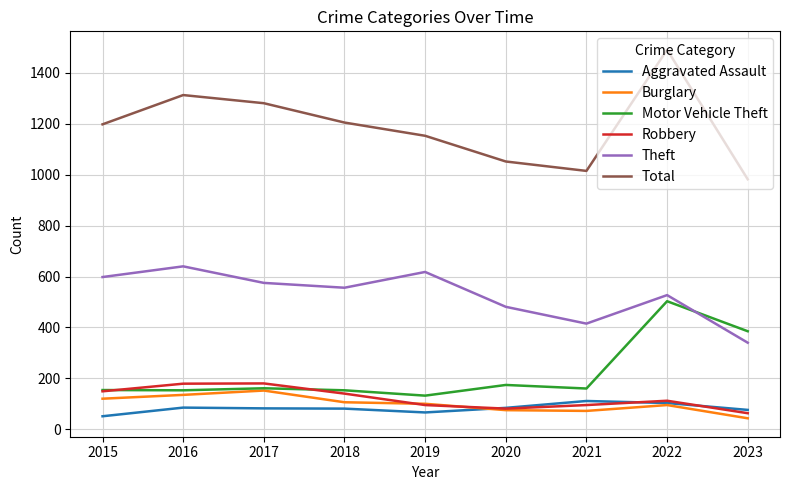

Between 2019 and 2021, which series saw the biggest shift?

Theft